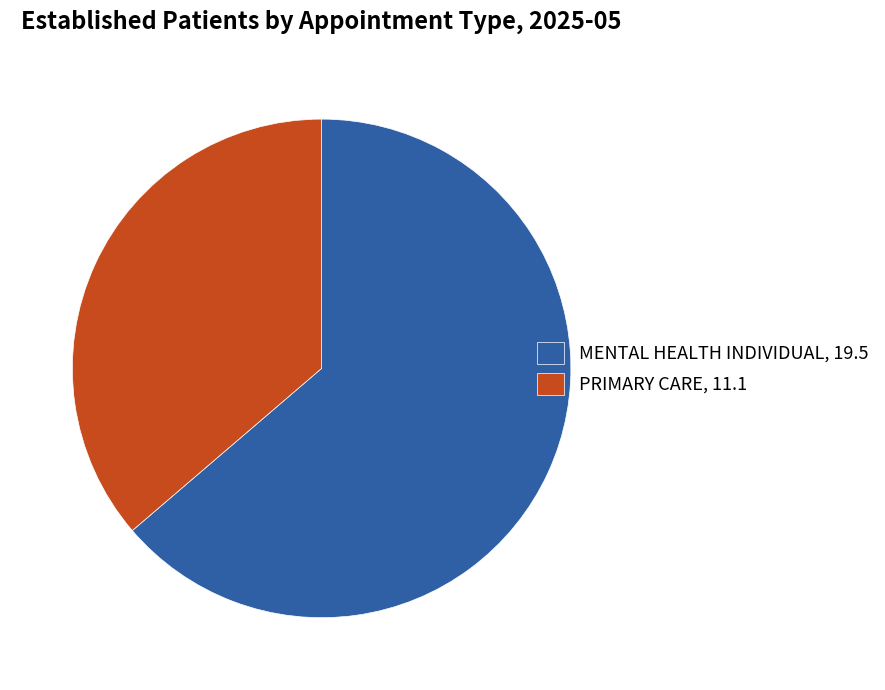

The MENTAL HEALTH INDIVIDUAL slice represents 71% of the pie. True or false?

False